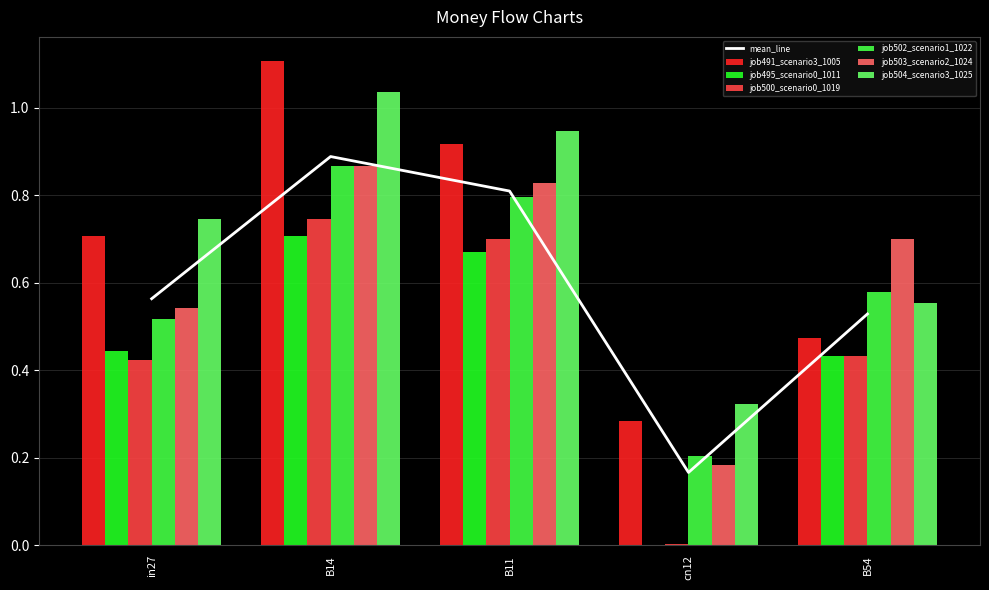

What is the difference between the second highest and second lowest values in the job502_scenario1_1022 series?

0.3